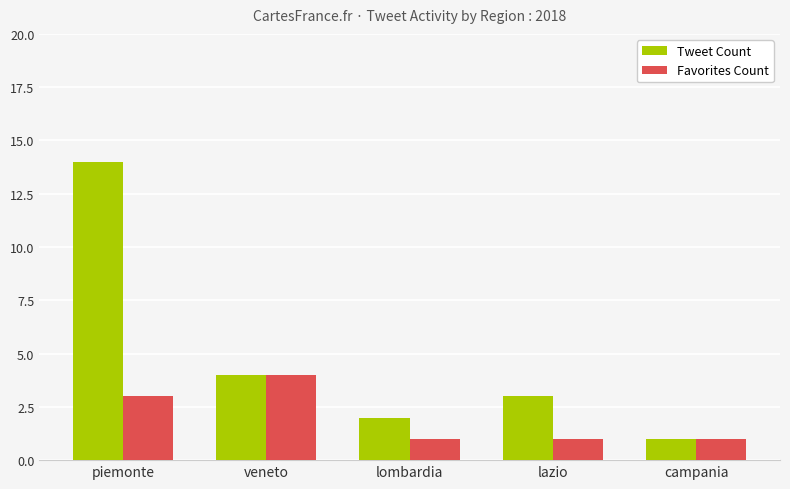

Is it true that Tweet Count equals 20 at piemonte?

False